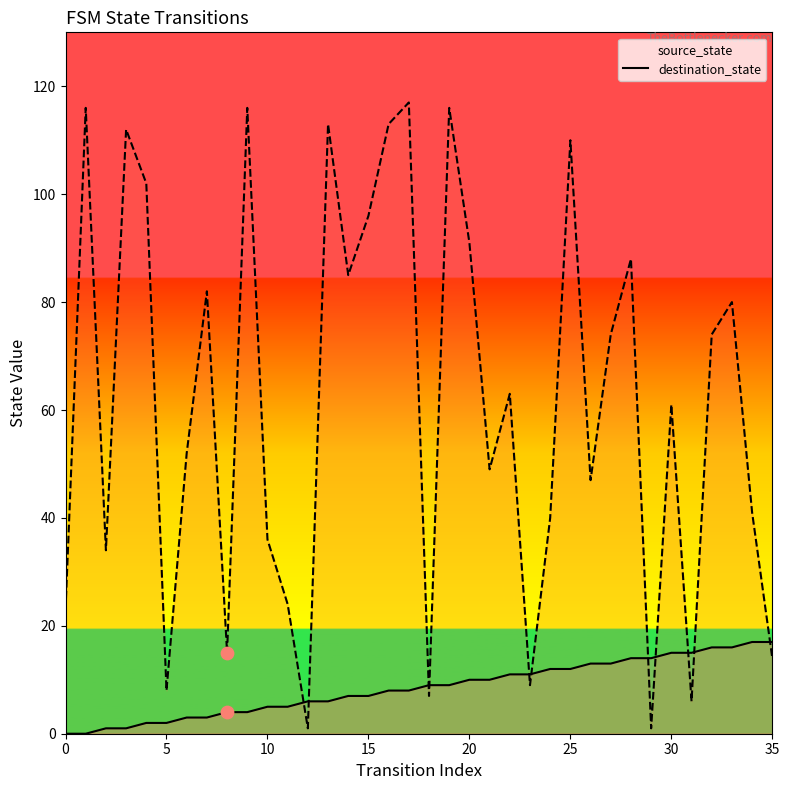

What is the total value across all series at 19?

125